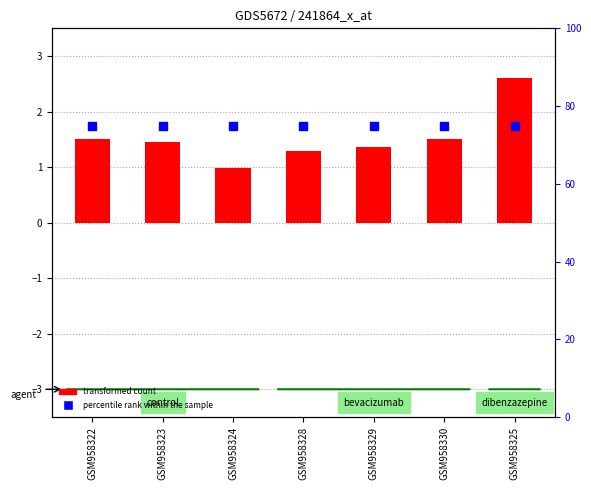

What are all the series names shown in the legend?

transformed count, percentile rank within the sample